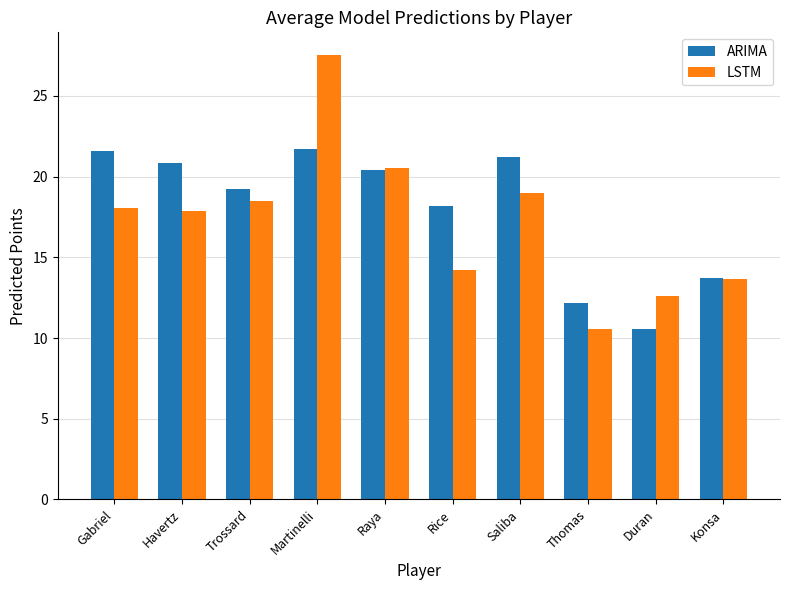

How many distinct data groups are displayed?

2